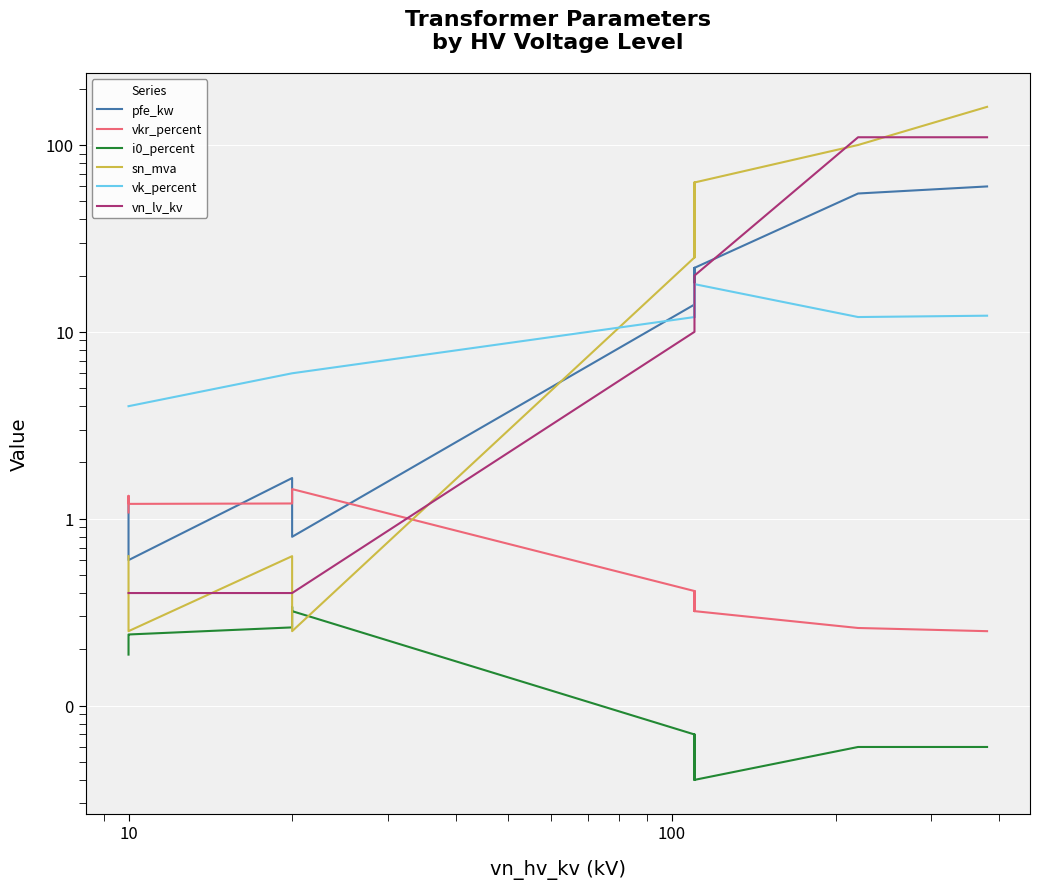

How many data points in sn_mva are less than 25?

6